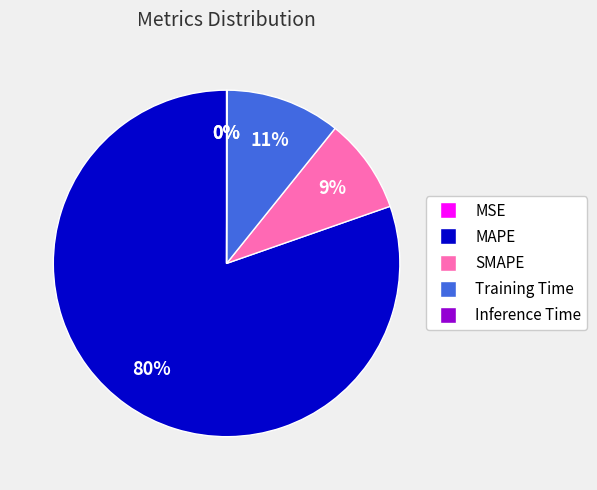

Combined, do Training Time and MAPE account for over 50%?

Yes